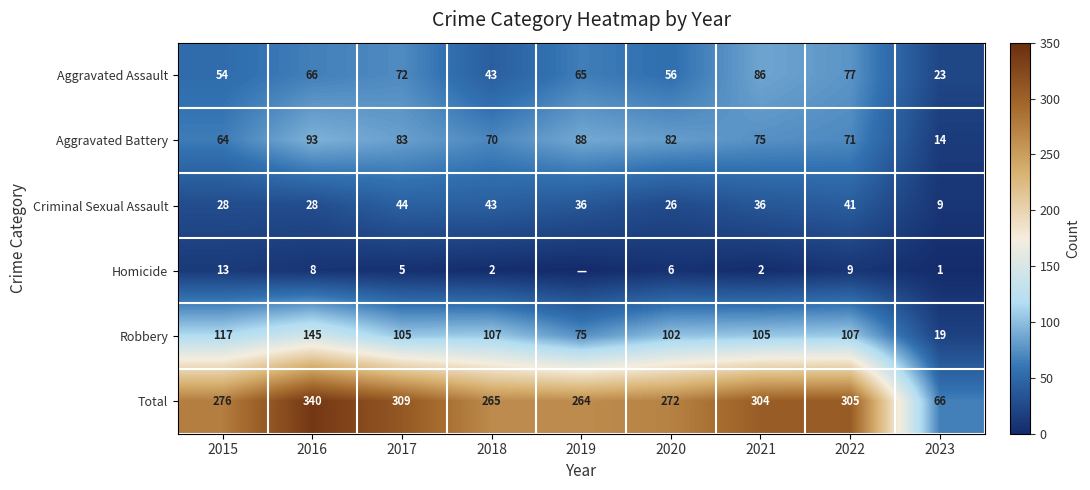

What is the difference between the highest and lowest values at 2021?

302